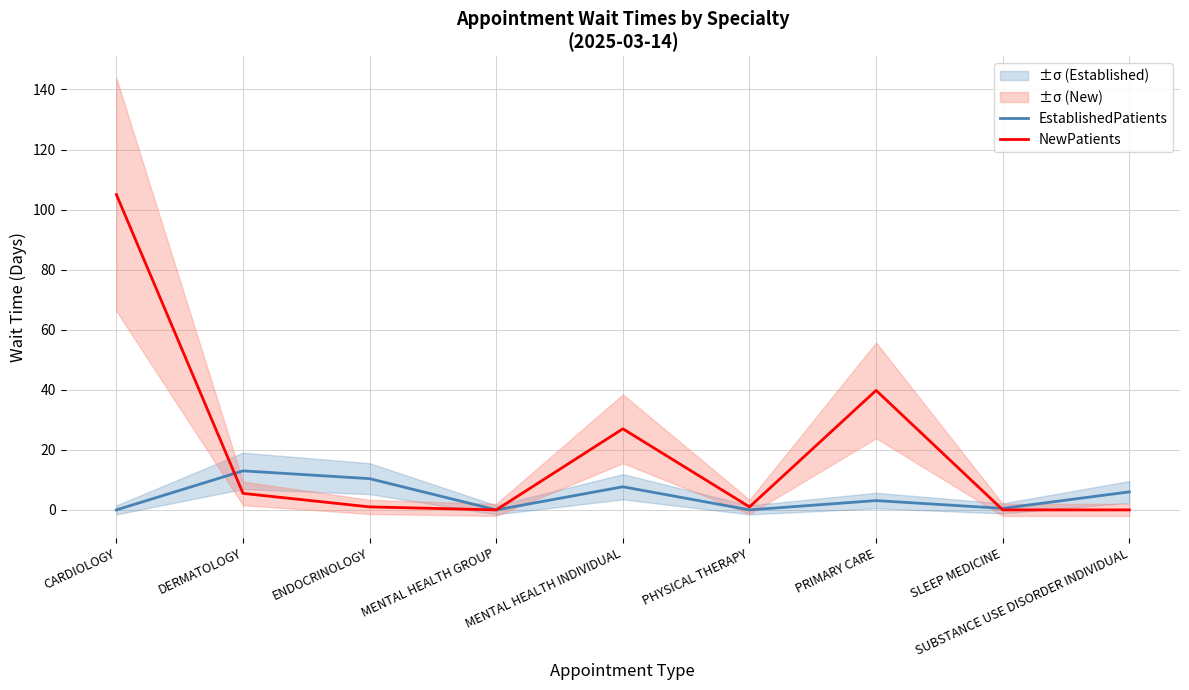

What position from the right is DERMATOLOGY?

8